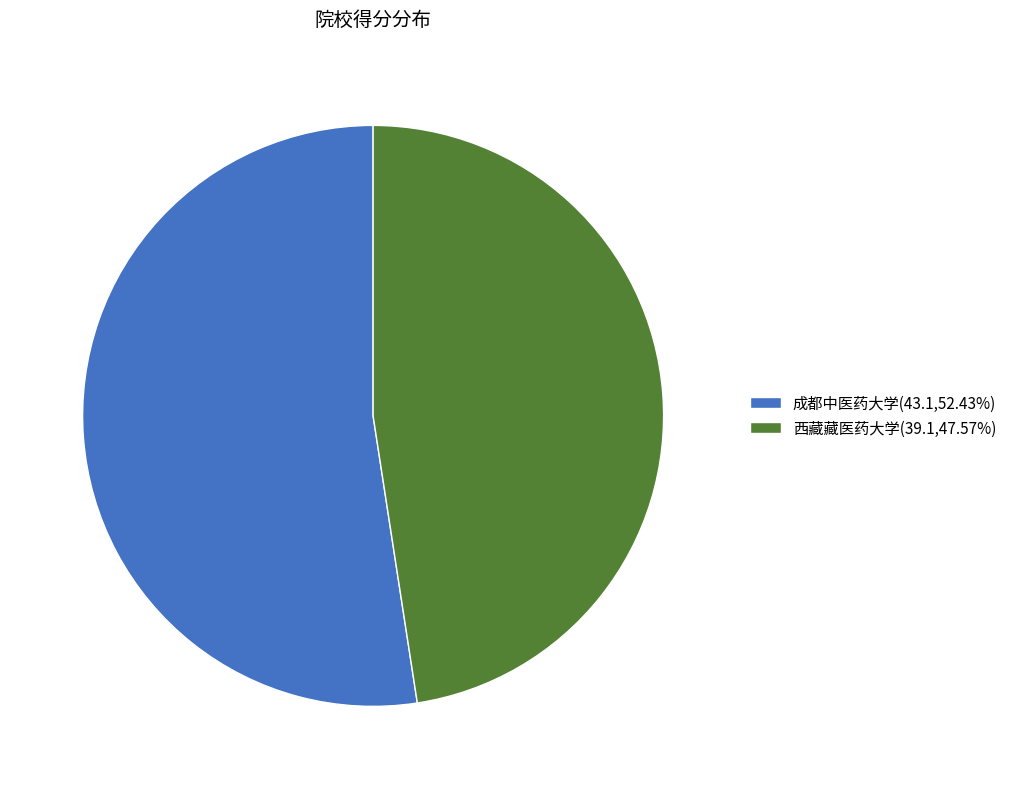

Count the number of slices in the pie.

2